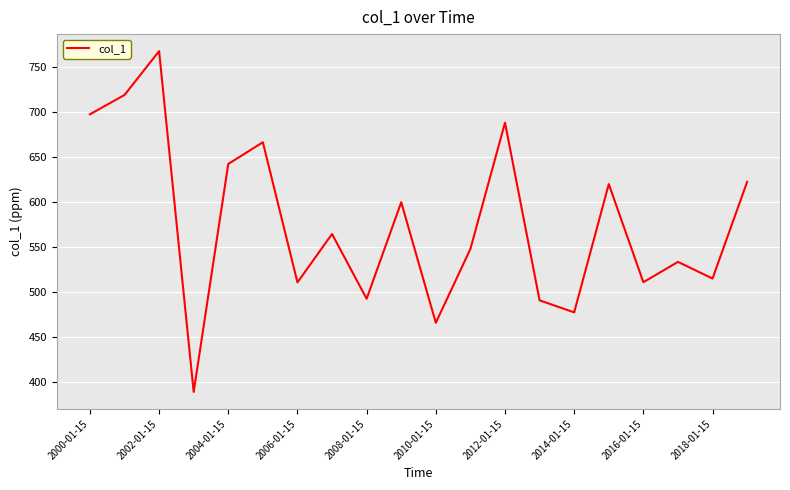

What is the difference between the maximum and second lowest values?

301.8